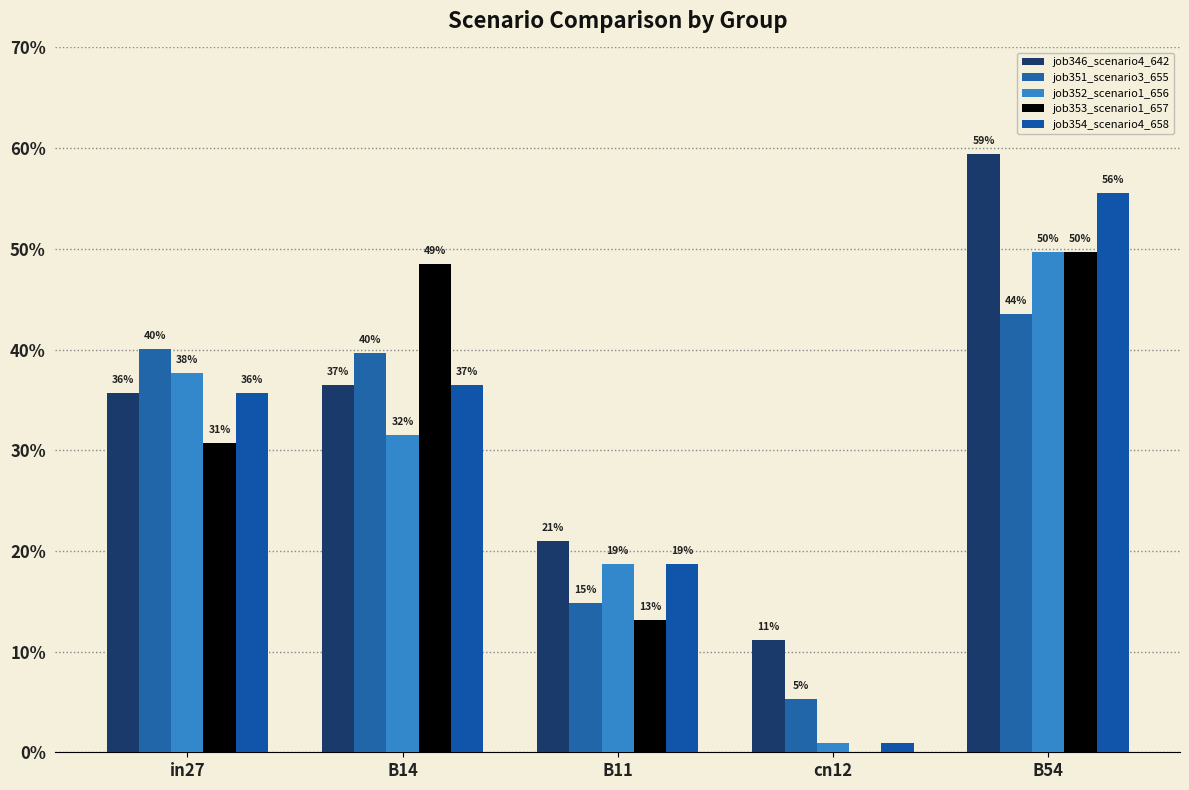

List the series in order of their peak value, highest first.

job346_scenario4_642, job354_scenario4_658, job352_scenario1_656, job353_scenario1_657, job351_scenario3_655